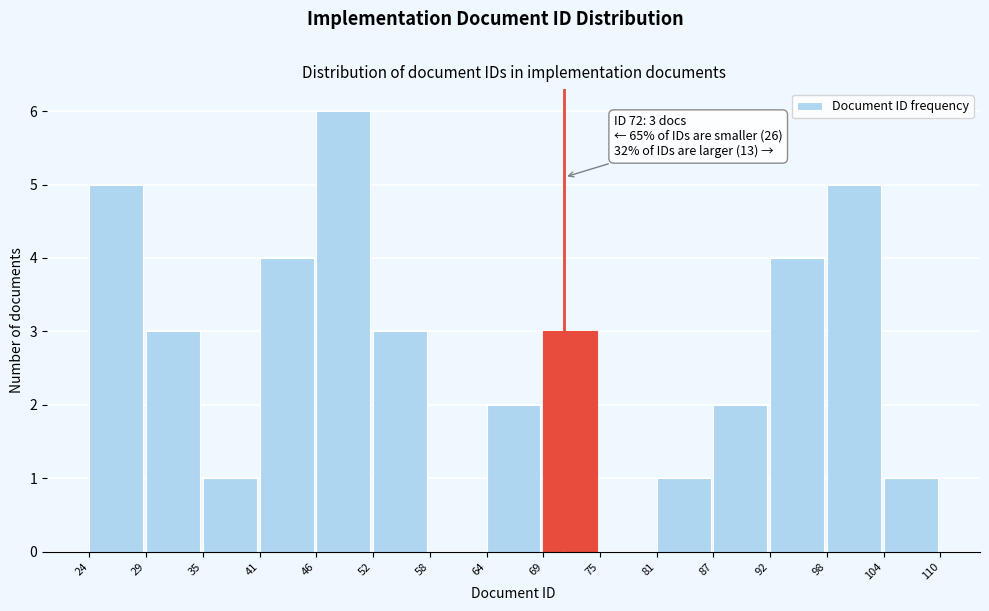

Over which range of the x-axis is the bar tallest?

46 to 52